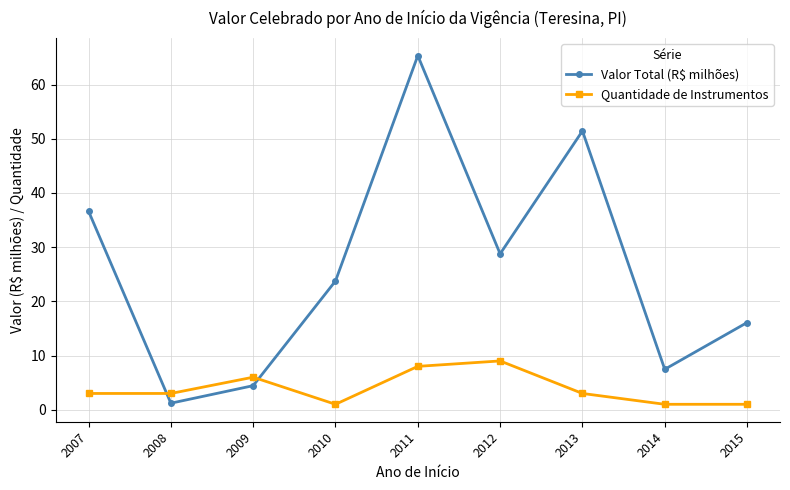

At which label does Valor Total (R$ milhões) first exceed 23?

2007